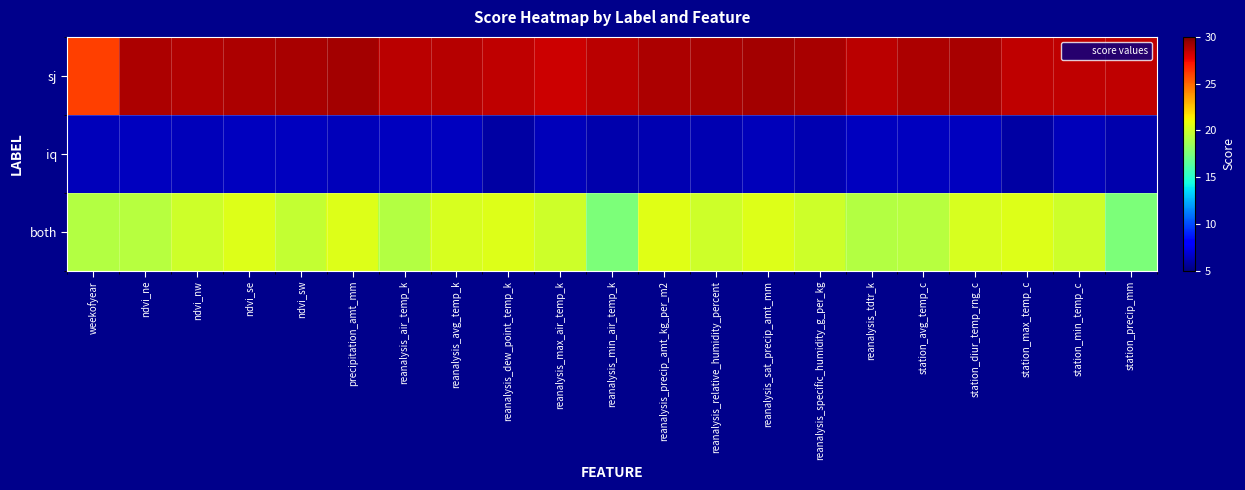

Reading left to right, what are all the values shown in this chart?

sj: weekofyear=26.1	ndvi_ne=29.0	ndvi_nw=28.9	ndvi_se=29.0	ndvi_sw=29.1	precipitation_amt_mm=29.2	reanalysis_air_temp_k=28.7	reanalysis_avg_temp_k=28.8	reanalysis_dew_point_temp_k=28.6	reanalysis_max_air_temp_k=28.3	reanalysis_min_air_temp_k=28.7	reanalysis_precip_amt_kg_per_m2=28.9	reanalysis_relative_humidity_percent=29.1	reanalysis_sat_precip_amt_mm=29.2	reanalysis_specific_humidity_g_per_kg=29.1	reanalysis_tdtr_k=28.7	station_avg_temp_c=29.0	station_diur_temp_rng_c=29.1	station_max_temp_c=28.6	station_min_temp_c=28.6	station_precip_mm=28.6
iq: weekofyear=6.4	ndvi_ne=6.4	ndvi_nw=6.4	ndvi_se=6.4	ndvi_sw=6.4	precipitation_amt_mm=6.3	reanalysis_air_temp_k=6.5	reanalysis_avg_temp_k=6.4	reanalysis_dew_point_temp_k=5.8	reanalysis_max_air_temp_k=6.3	reanalysis_min_air_temp_k=6.0	reanalysis_precip_amt_kg_per_m2=6.1	reanalysis_relative_humidity_percent=6.1	reanalysis_sat_precip_amt_mm=6.3	reanalysis_specific_humidity_g_per_kg=6.1	reanalysis_tdtr_k=6.5	station_avg_temp_c=6.4	station_diur_temp_rng_c=6.4	station_max_temp_c=5.8	station_min_temp_c=6.3	station_precip_mm=6.0
both: weekofyear=19.2	ndvi_ne=19.3	ndvi_nw=20.0	ndvi_se=20.5	ndvi_sw=19.7	precipitation_amt_mm=20.5	reanalysis_air_temp_k=19.2	reanalysis_avg_temp_k=20.2	reanalysis_dew_point_temp_k=20.5	reanalysis_max_air_temp_k=19.9	reanalysis_min_air_temp_k=17.6	reanalysis_precip_amt_kg_per_m2=20.6	reanalysis_relative_humidity_percent=20.0	reanalysis_sat_precip_amt_mm=20.5	reanalysis_specific_humidity_g_per_kg=20.0	reanalysis_tdtr_k=19.2	station_avg_temp_c=19.3	station_diur_temp_rng_c=20.2	station_max_temp_c=20.5	station_min_temp_c=19.9	station_precip_mm=17.6